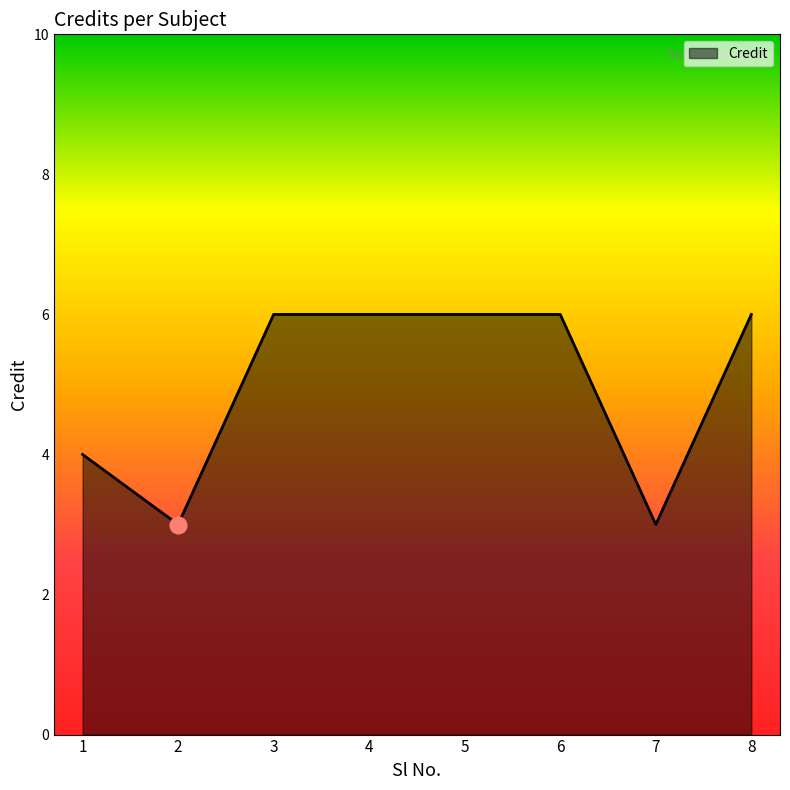

How many values are between 4 and 6?

6